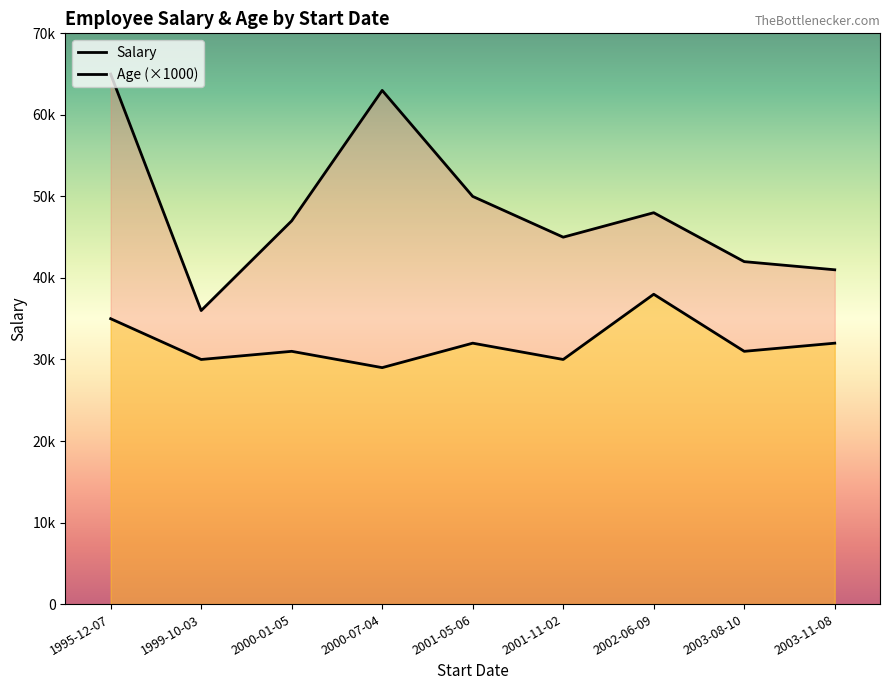

What position from the left is 1999-10-03?

2